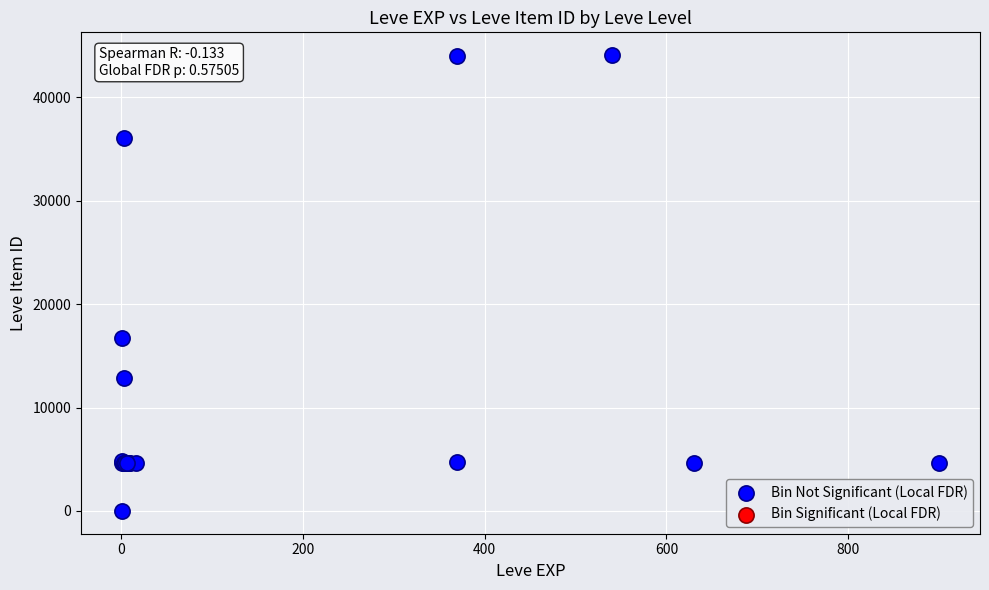

What Y value in the scatter plot is closest to 22050?

16734